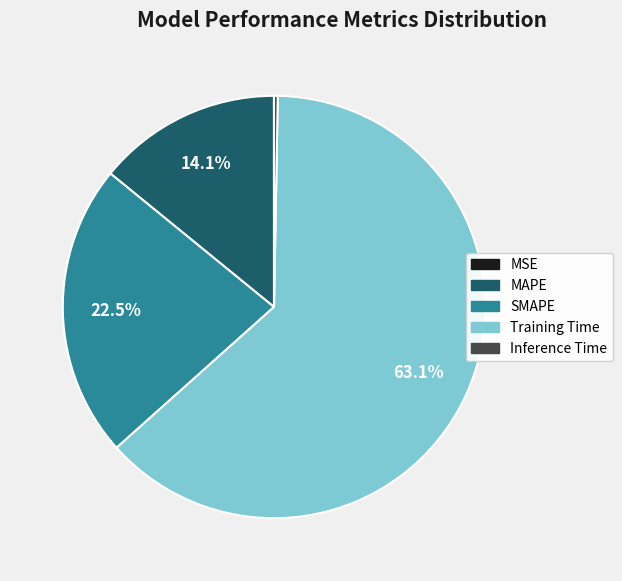

Is the sum of SMAPE and Training Time greater than half?

Yes